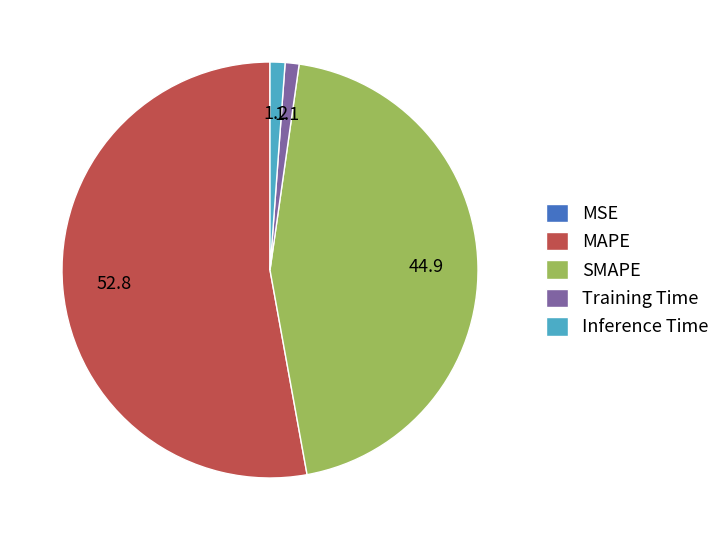

Which slice is the largest?

MAPE